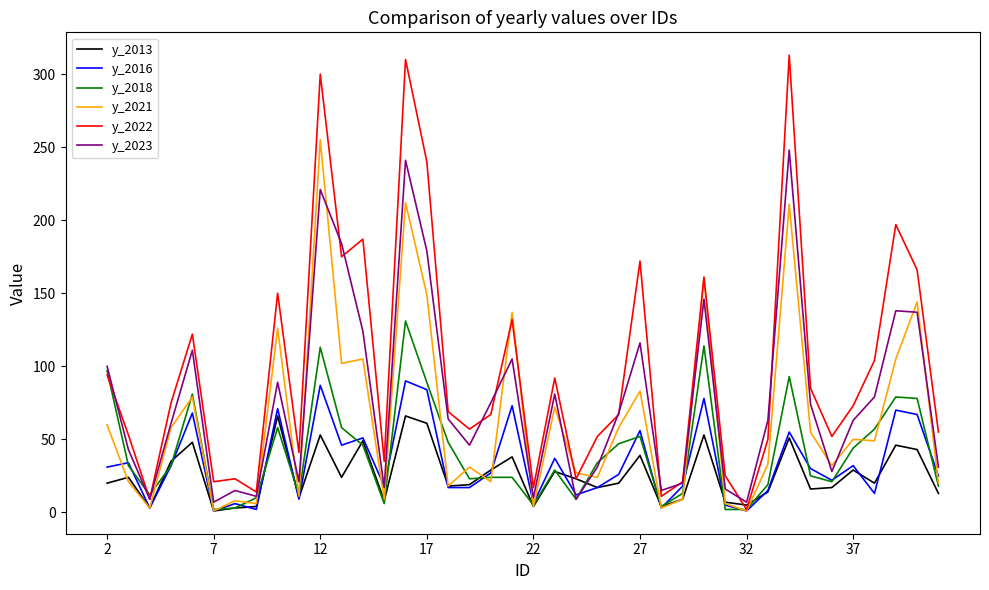

At how many categories does at least one series exceed 295?

3